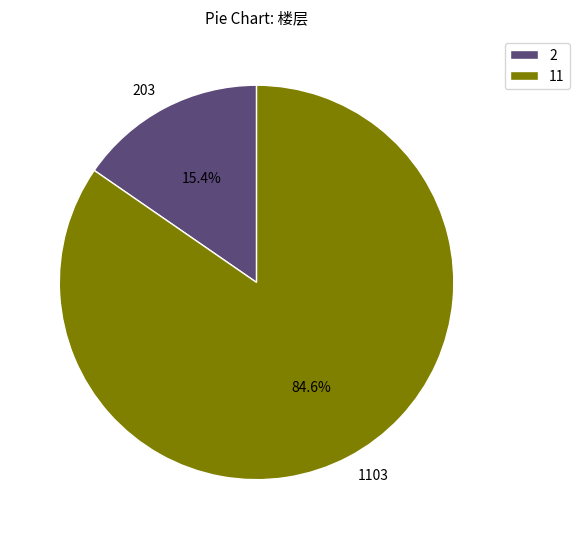

What percentage is the 203 slice, to the nearest percent?

15%